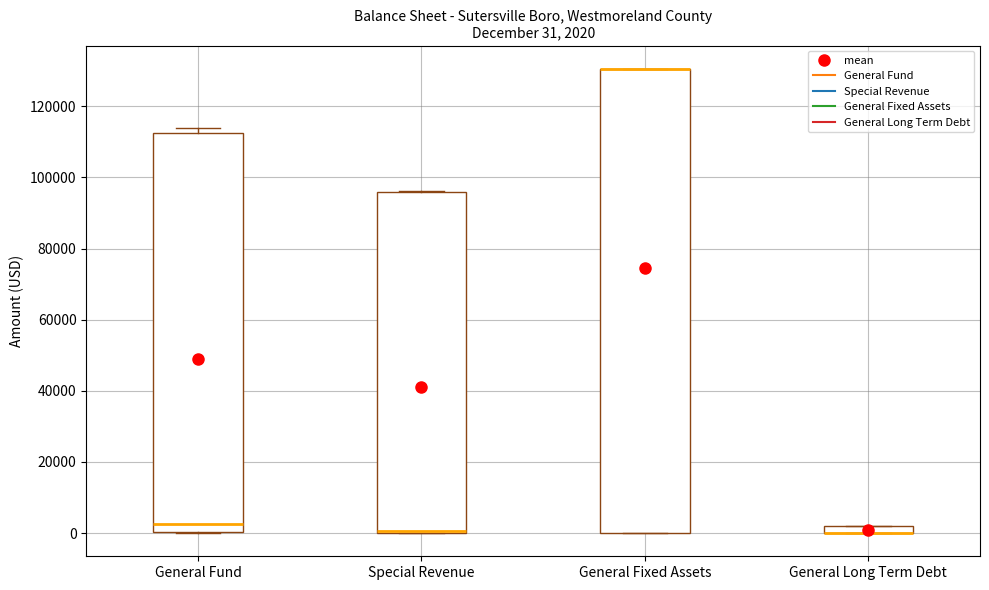

Comparing the boxes themselves (not the whiskers), which one is the tallest?

General Fixed Assets